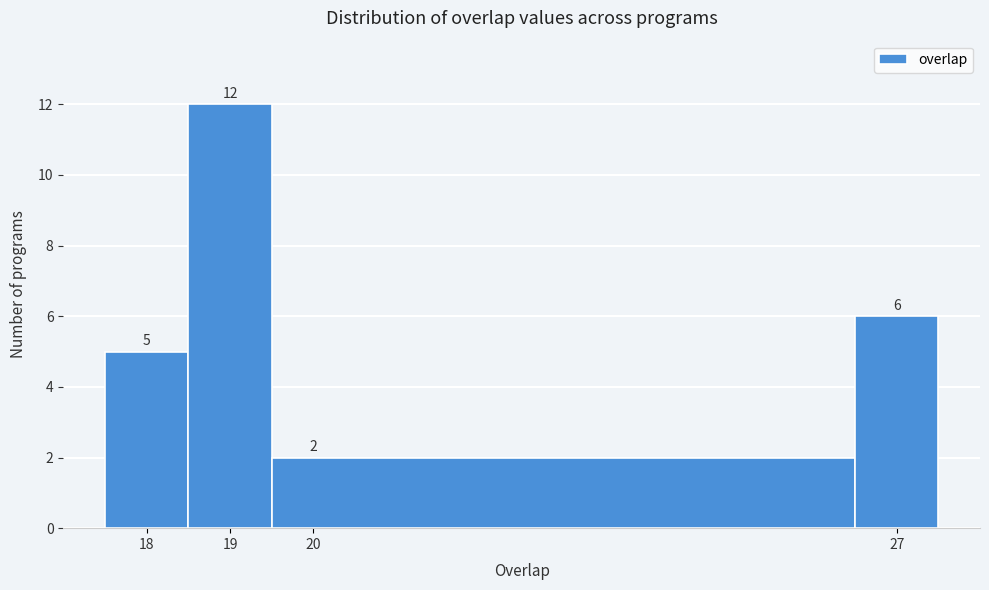

How tall is the bar that spans 18.5 to 19.5 on the x-axis?

12